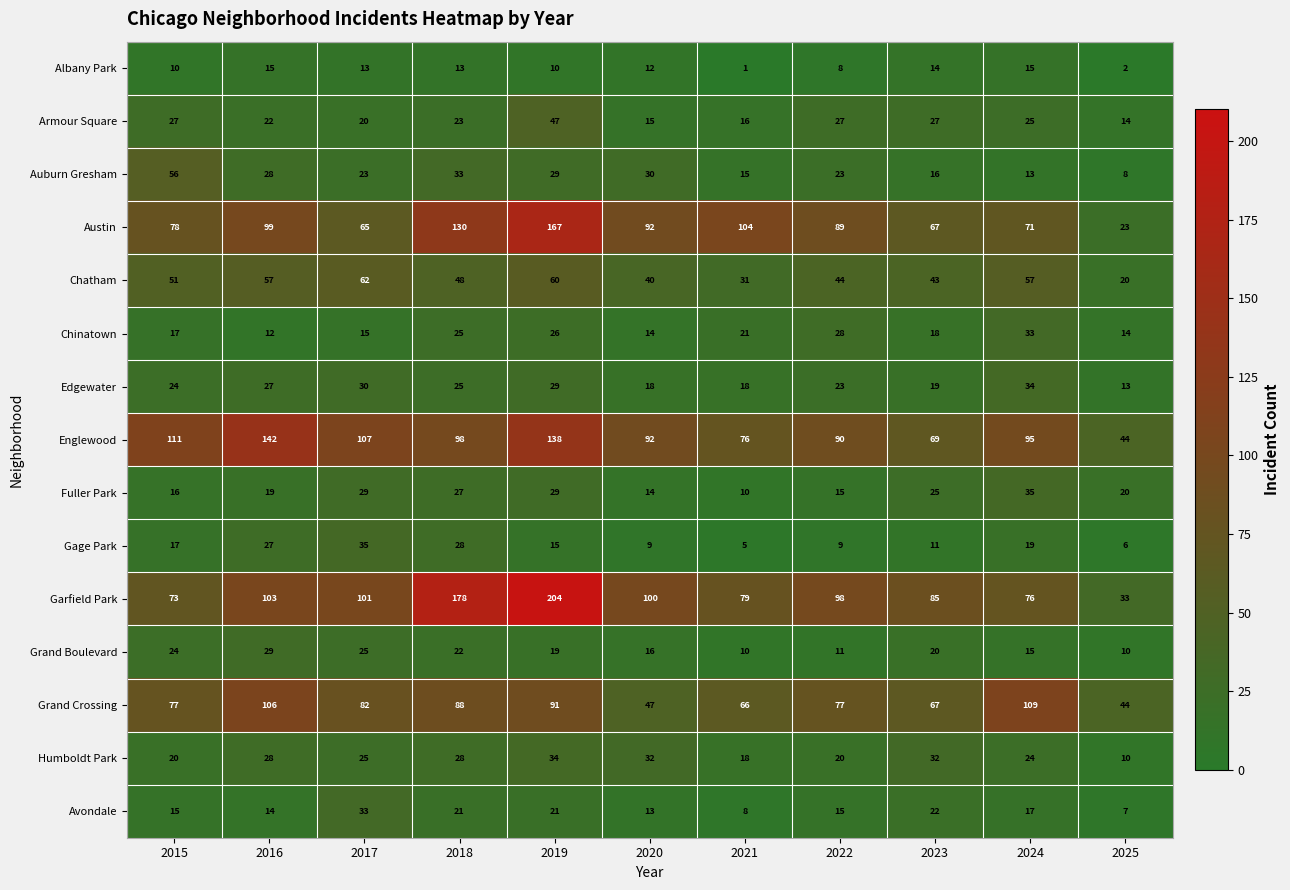

At which label does Chatham first exceed 48?

2015